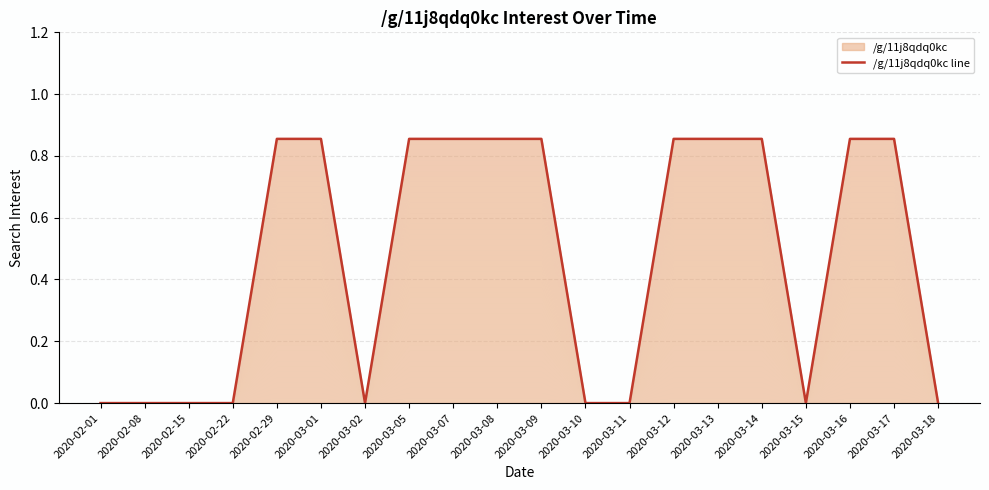

The value at 2020-03-10 is 0.0. True or false?

True